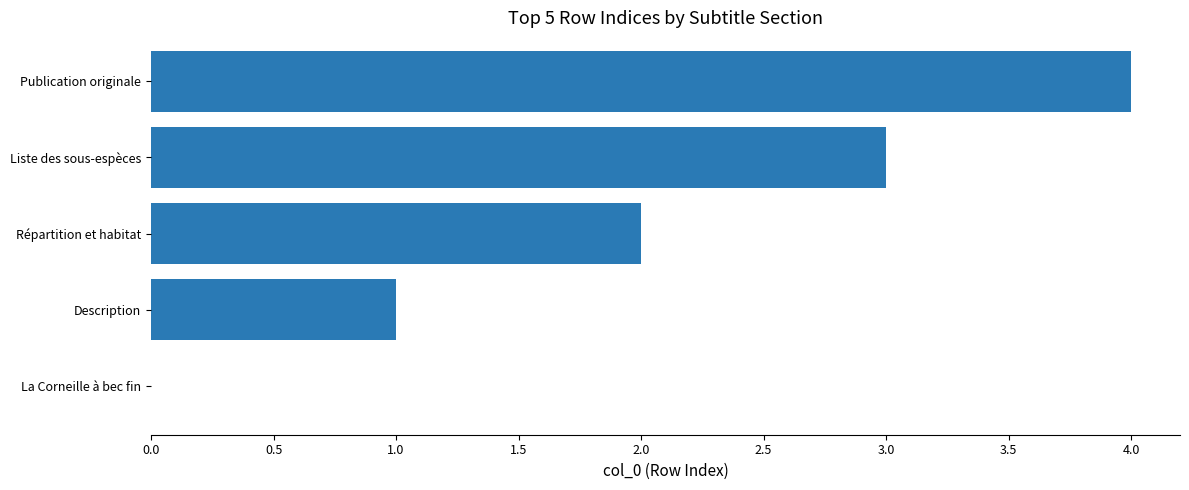

Which category has the highest value across all series?

Publication originale